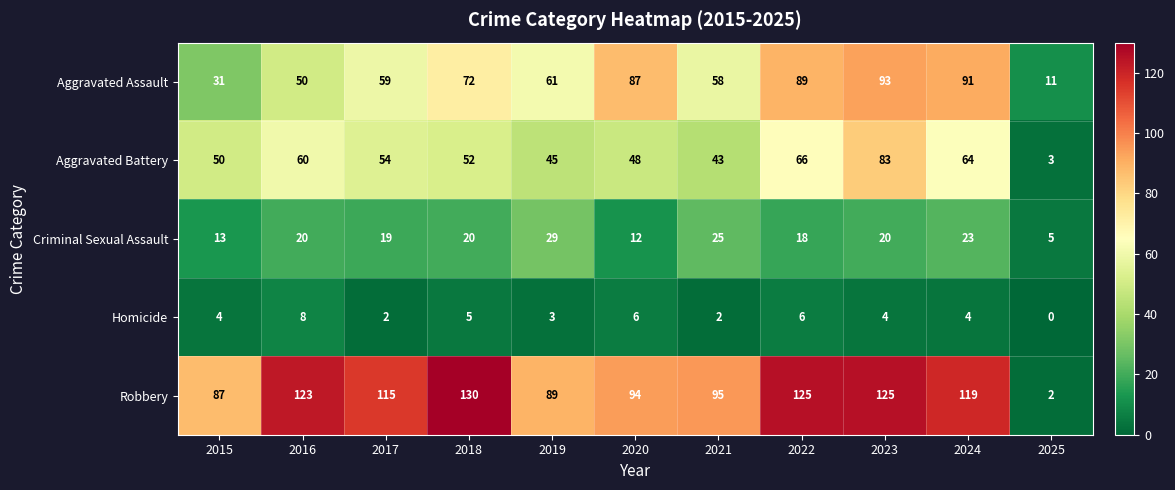

What is the sum of all Homicide values?

44